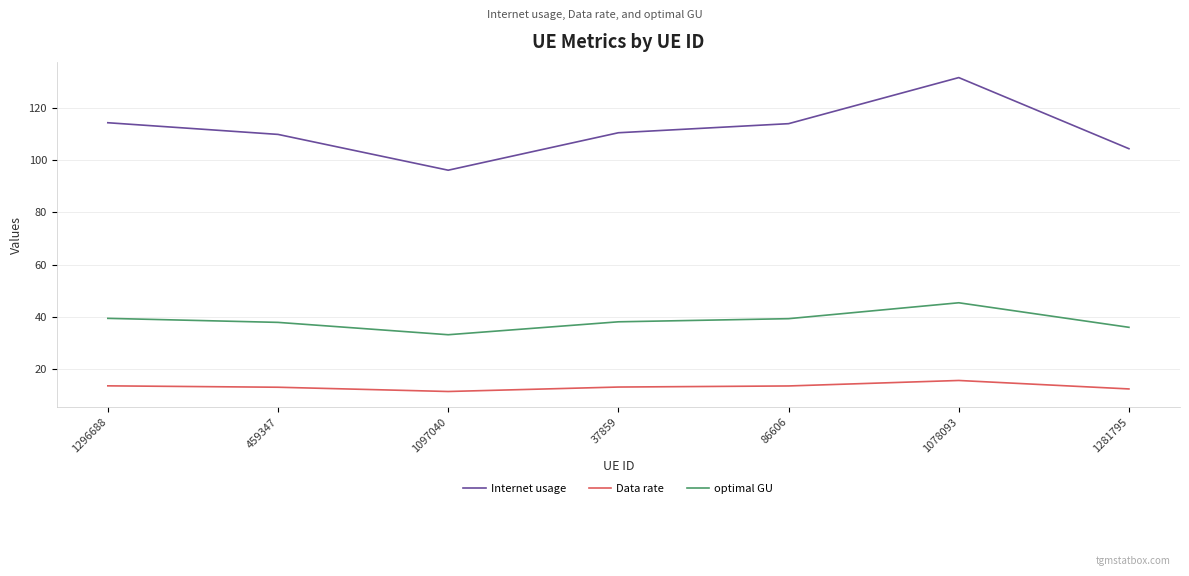

True or false: Data rate and optimal GU cross at least once.

False